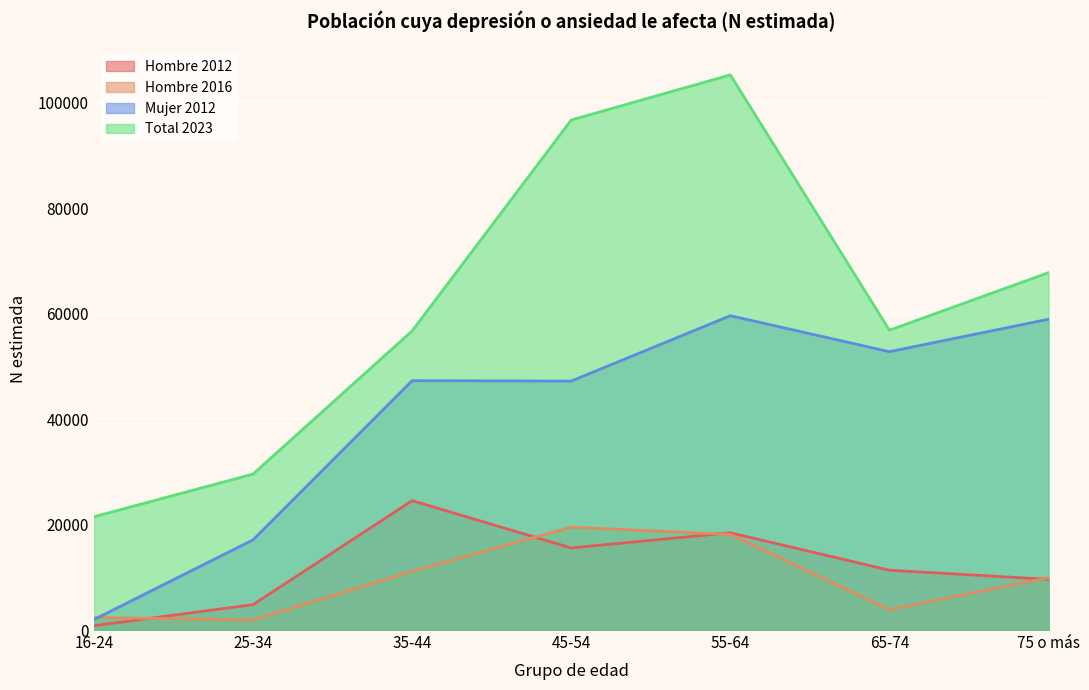

At 75 o más, list the series in order from smallest to largest.

Hombre 2012, Hombre 2016, Mujer 2012, Total 2023